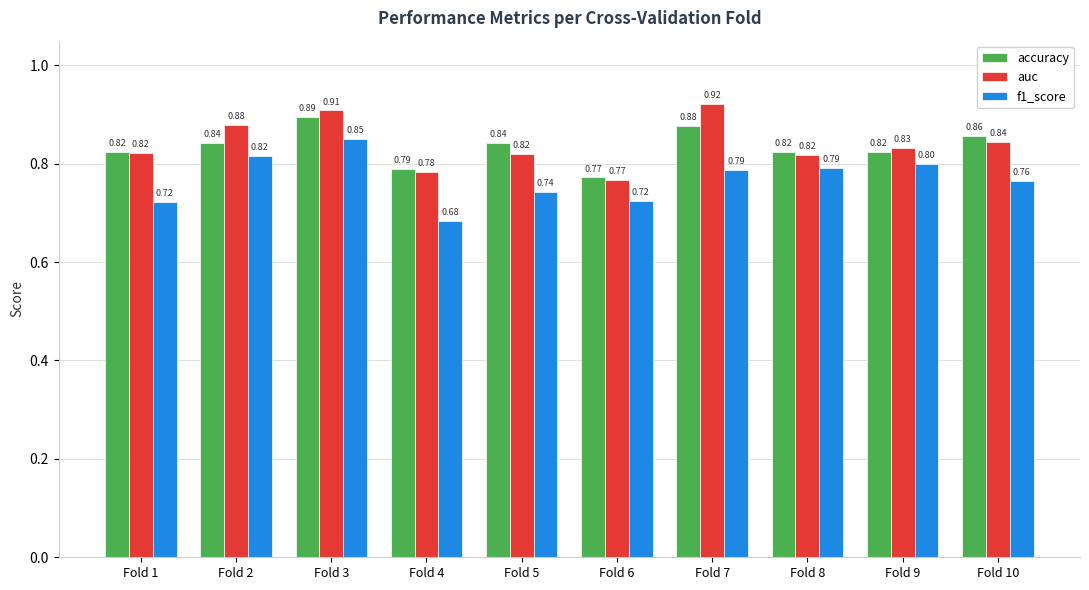

What is the sum of all accuracy values?

8.3